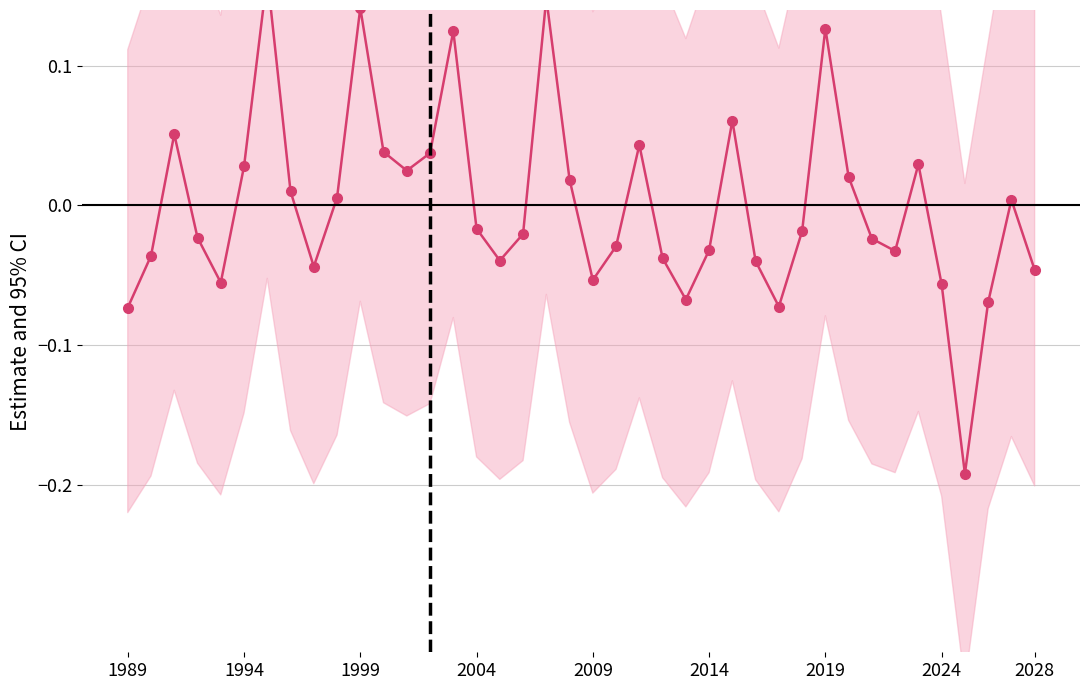

How many lines are shown in the chart?

1